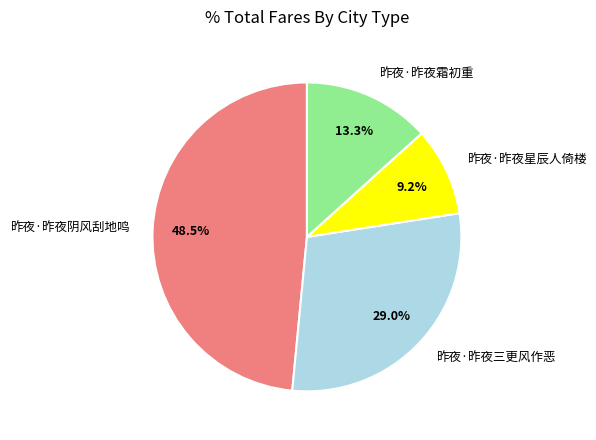

Which category has the smallest portion of the pie?

昨夜·昨夜星辰人倚楼